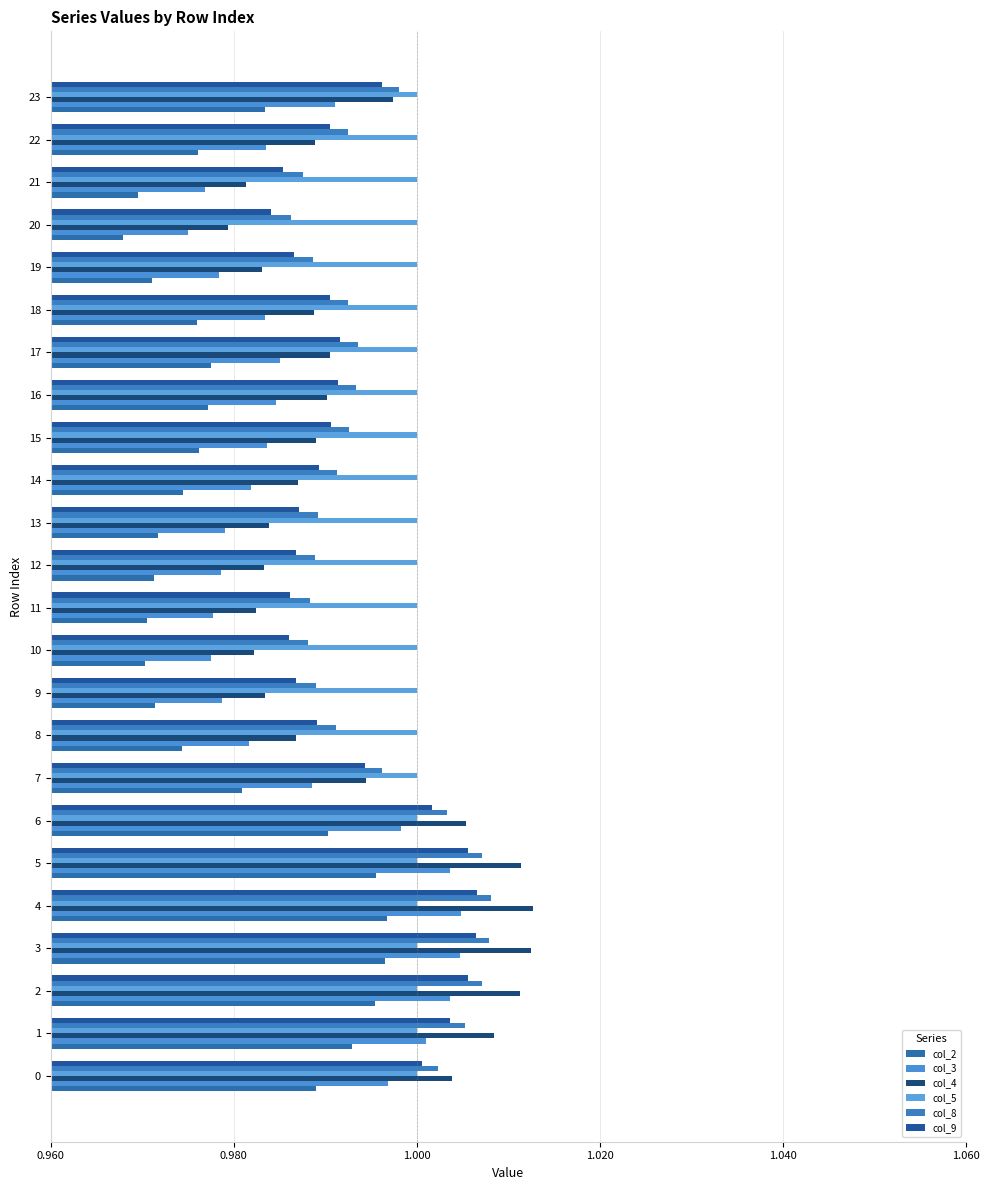

How many categories are shown in the chart?

24